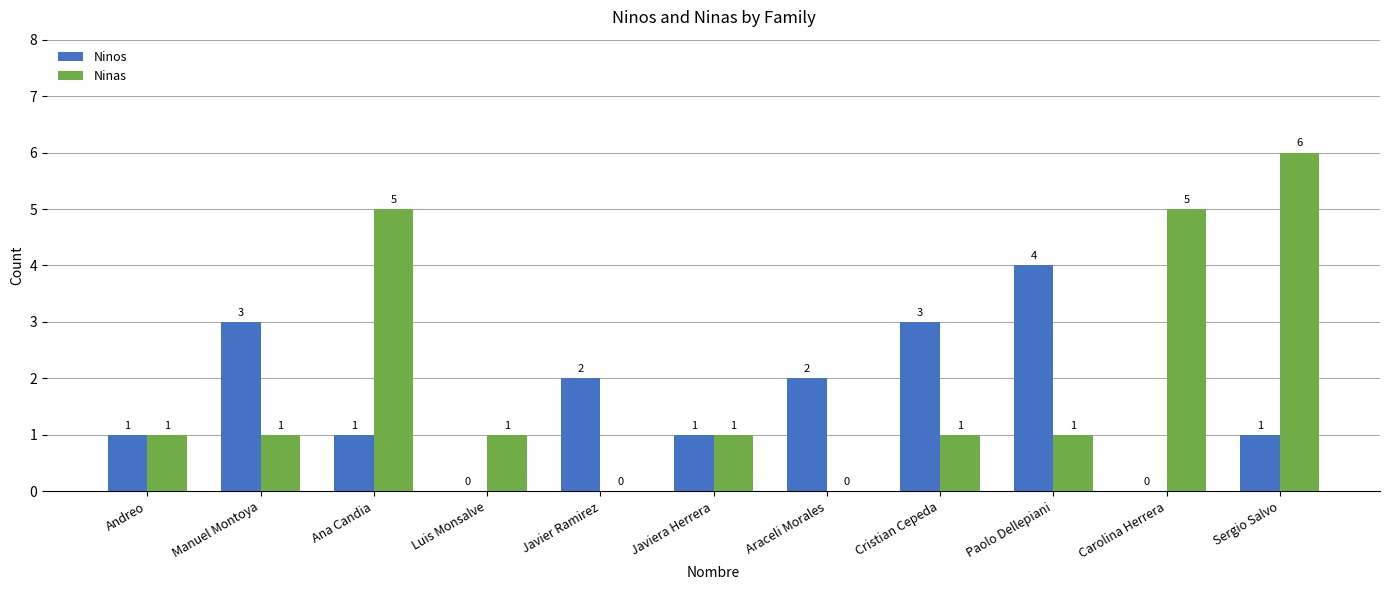

Are the bars grouped side by side (vs. stacked)?

Yes